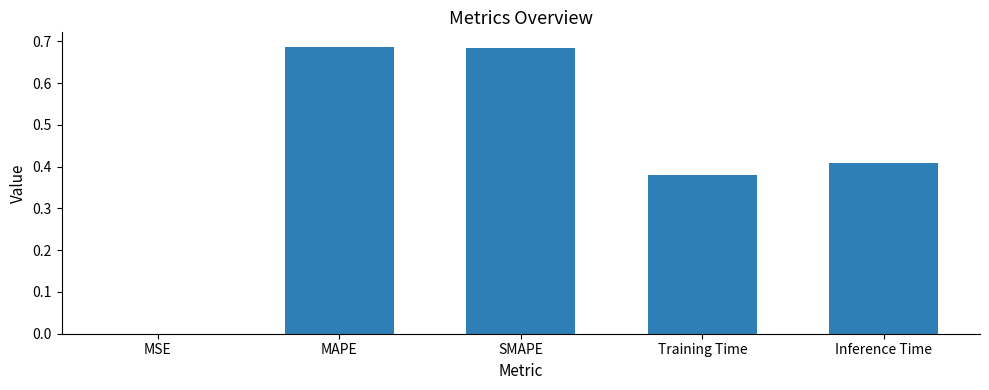

The value at MAPE is 0.4. True or false?

False